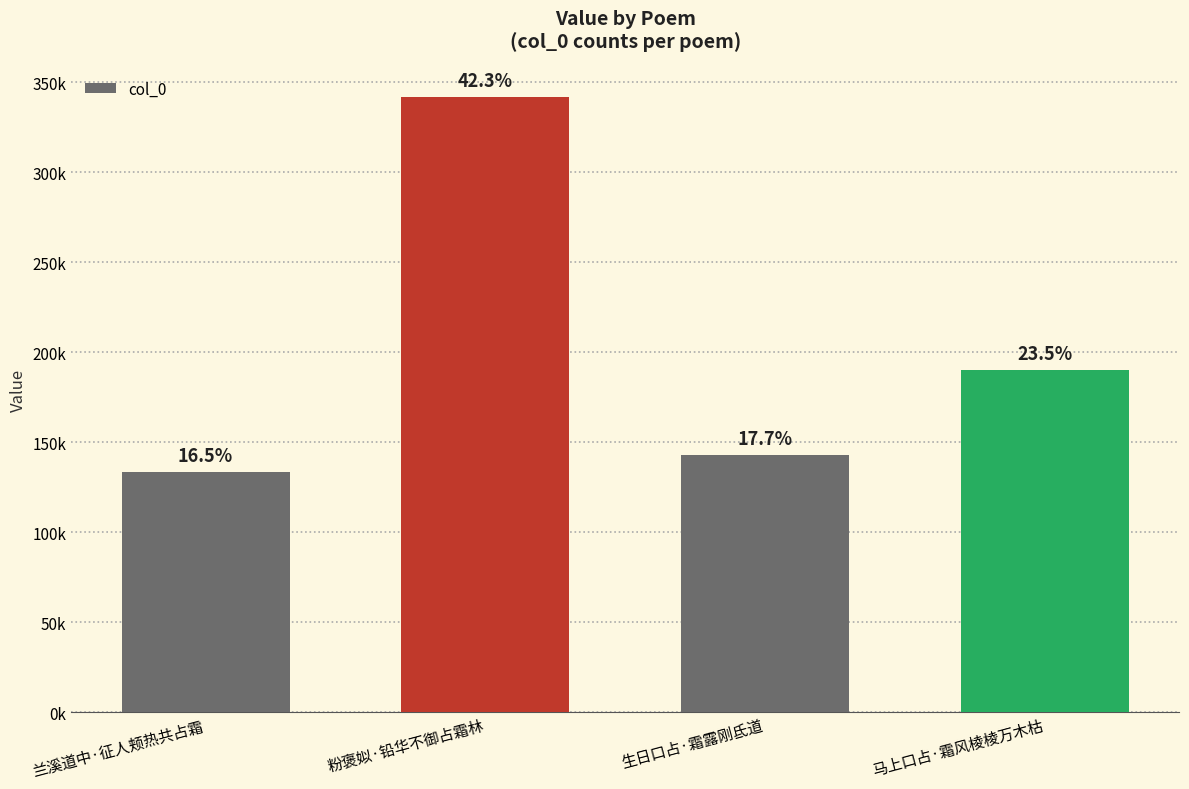

Which label corresponds to the smallest value in the chart?

兰溪道中·征人颊热共占霜